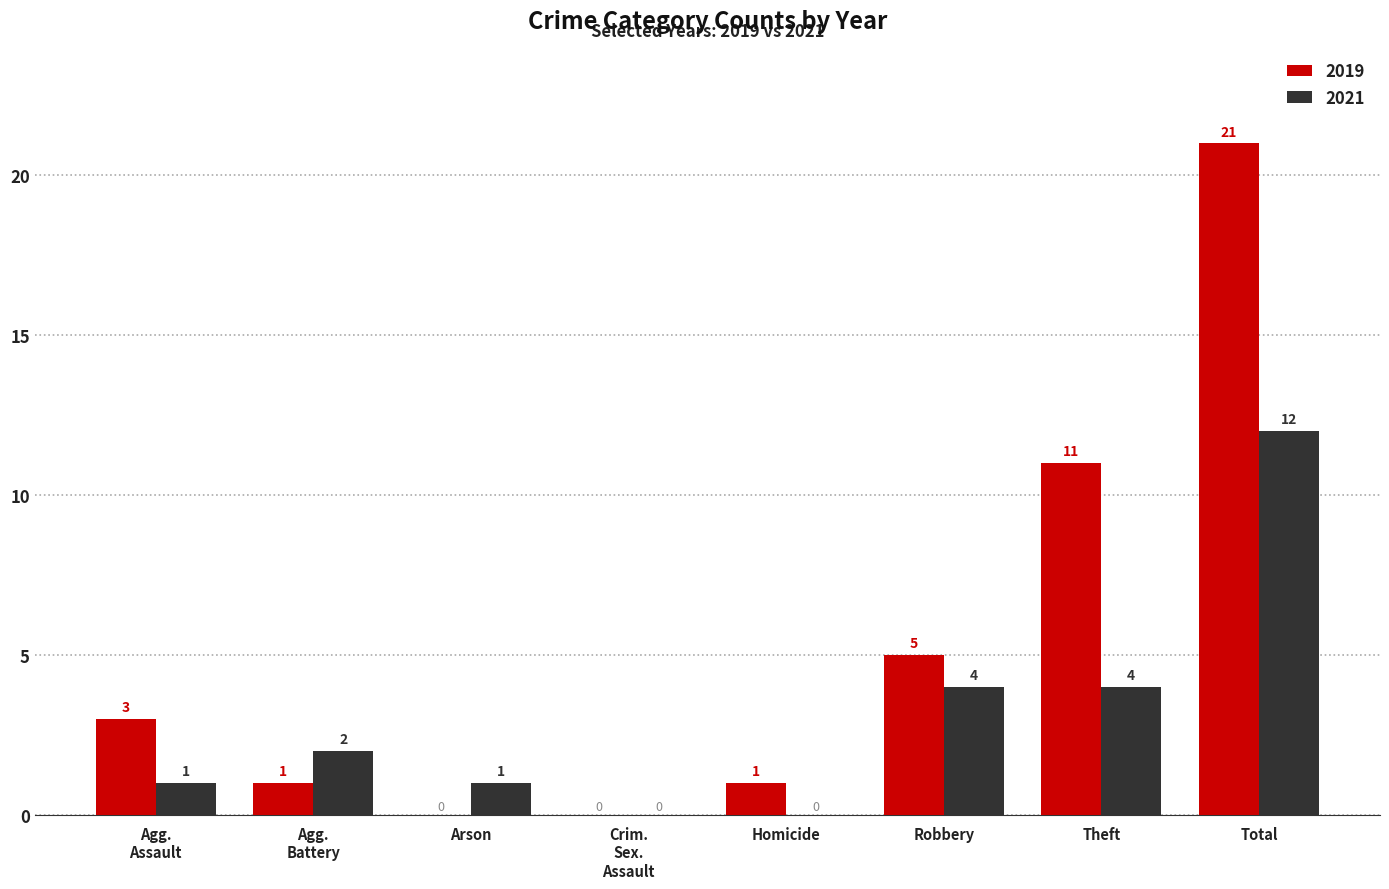

At which label is 2019 closest to 10?

Theft